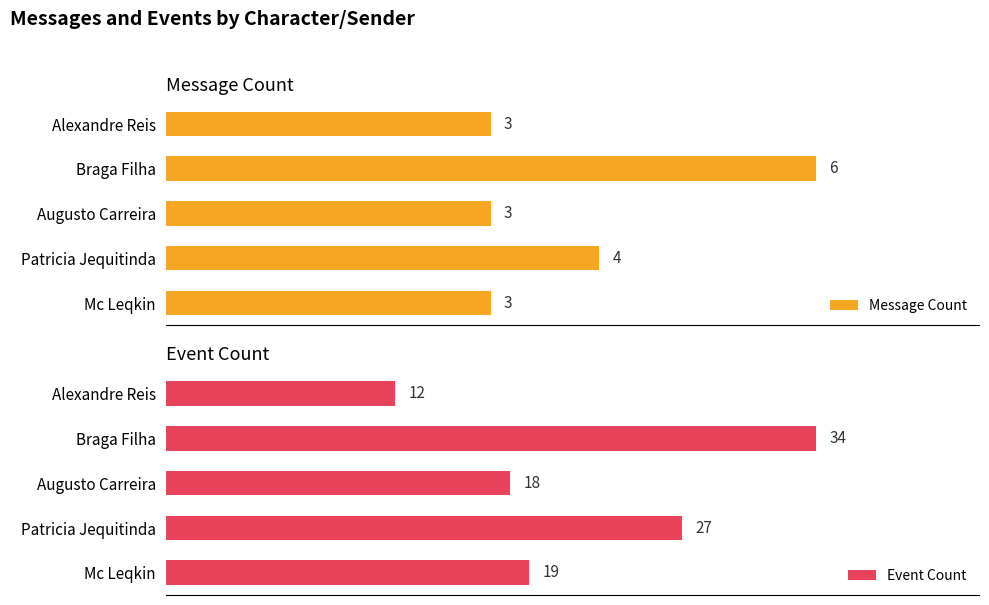

At which label does Message Count reach its peak?

Braga Filha